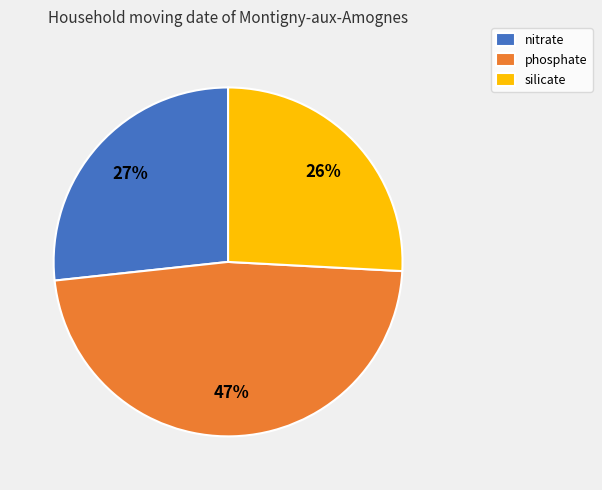

To the nearest percent, what is the combined percentage of nitrate and phosphate?

74%